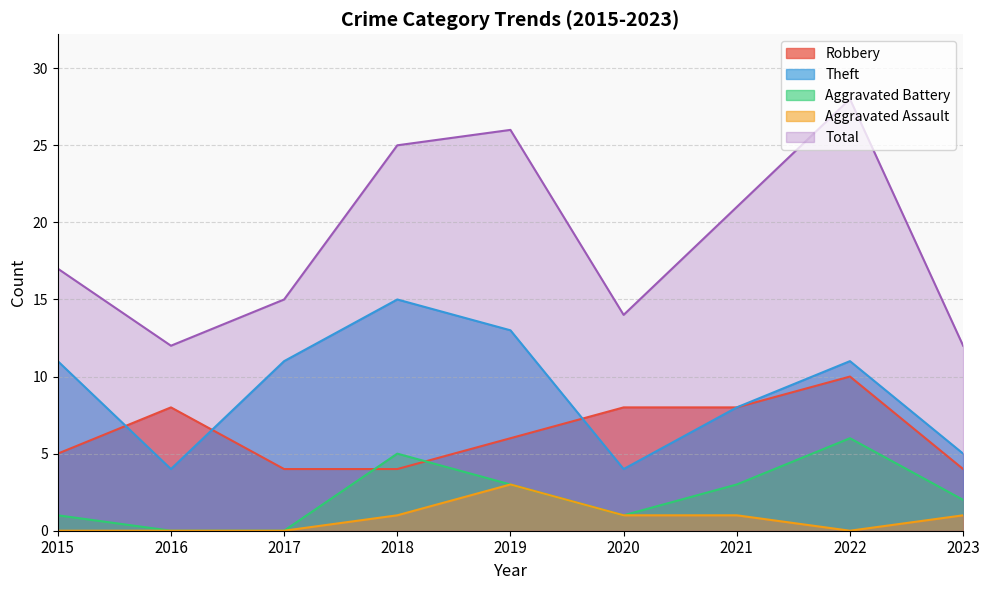

Reading right to left, list all the values displayed in this chart.

Robbery: 4	10	8	8	6	4	4	8	5
Theft: 5	11	8	4	13	15	11	4	11
Aggravated Battery: 2	6	3	1	3	5	0	0	1
Aggravated Assault: 1	0	1	1	3	1	0	0	0
Total: 12	28	21	14	26	25	15	12	17